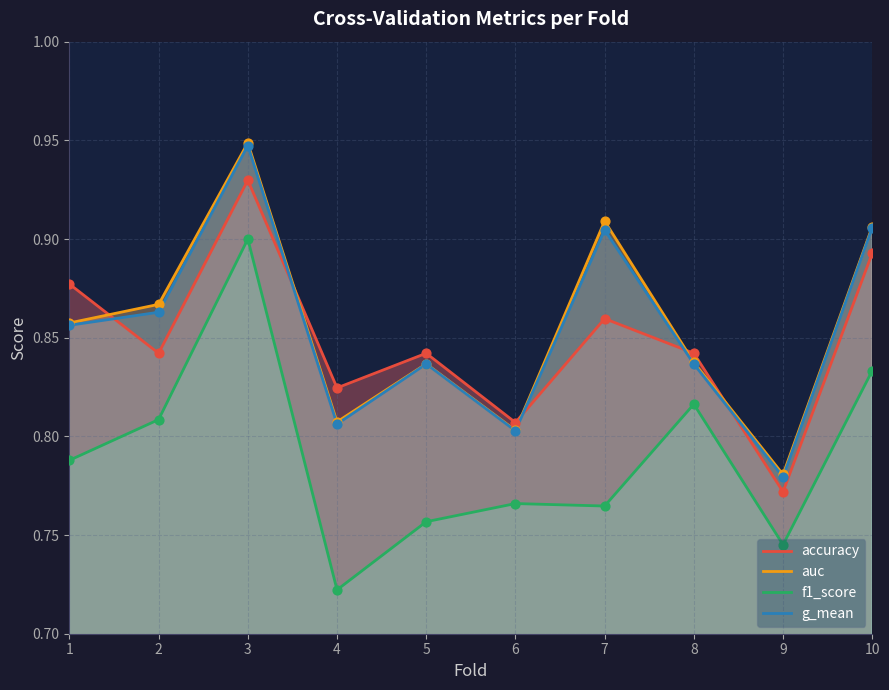

What is the total value across all series at 9?

3.1